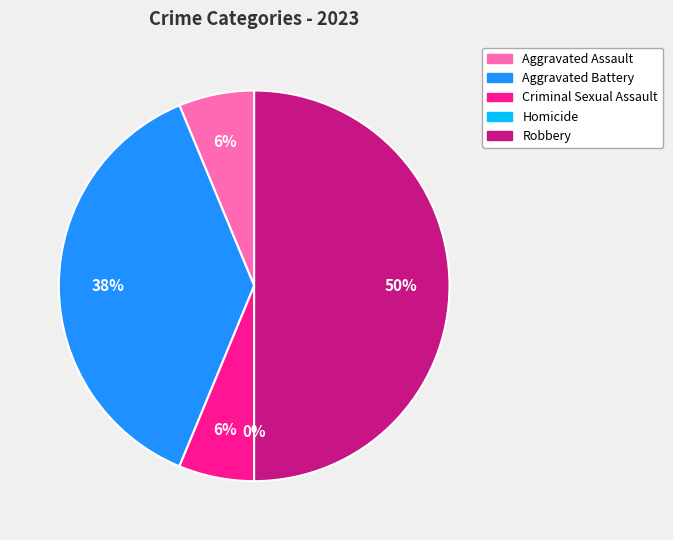

Rank the categories by value from lowest to highest.

Homicide, Aggravated Assault, Criminal Sexual Assault, Aggravated Battery, Robbery